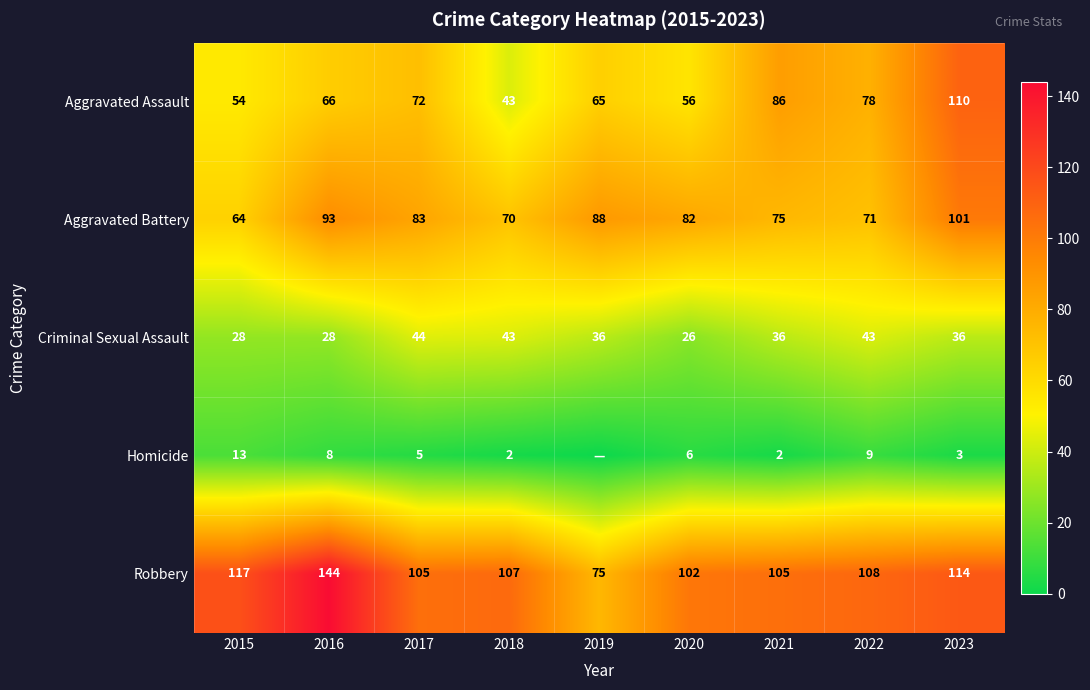

At which category is the sum across all series the highest?

2023